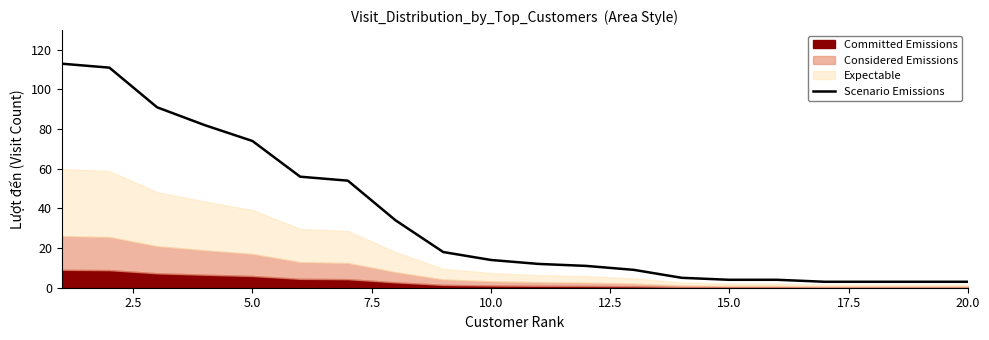

What is the highest value of the Scenario Emissions series?

113